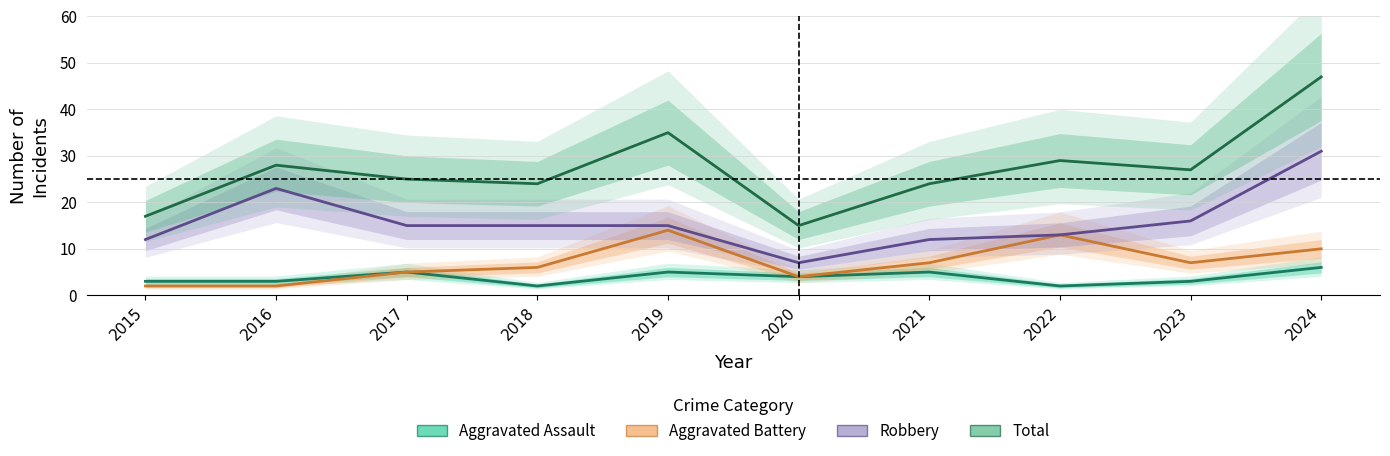

What is the difference between the highest and lowest values at 2020?

11